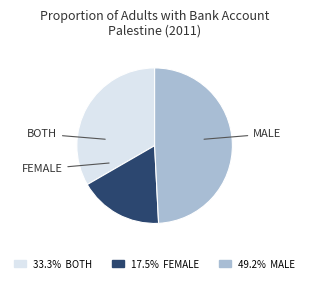

Does any single category account for the majority?

No